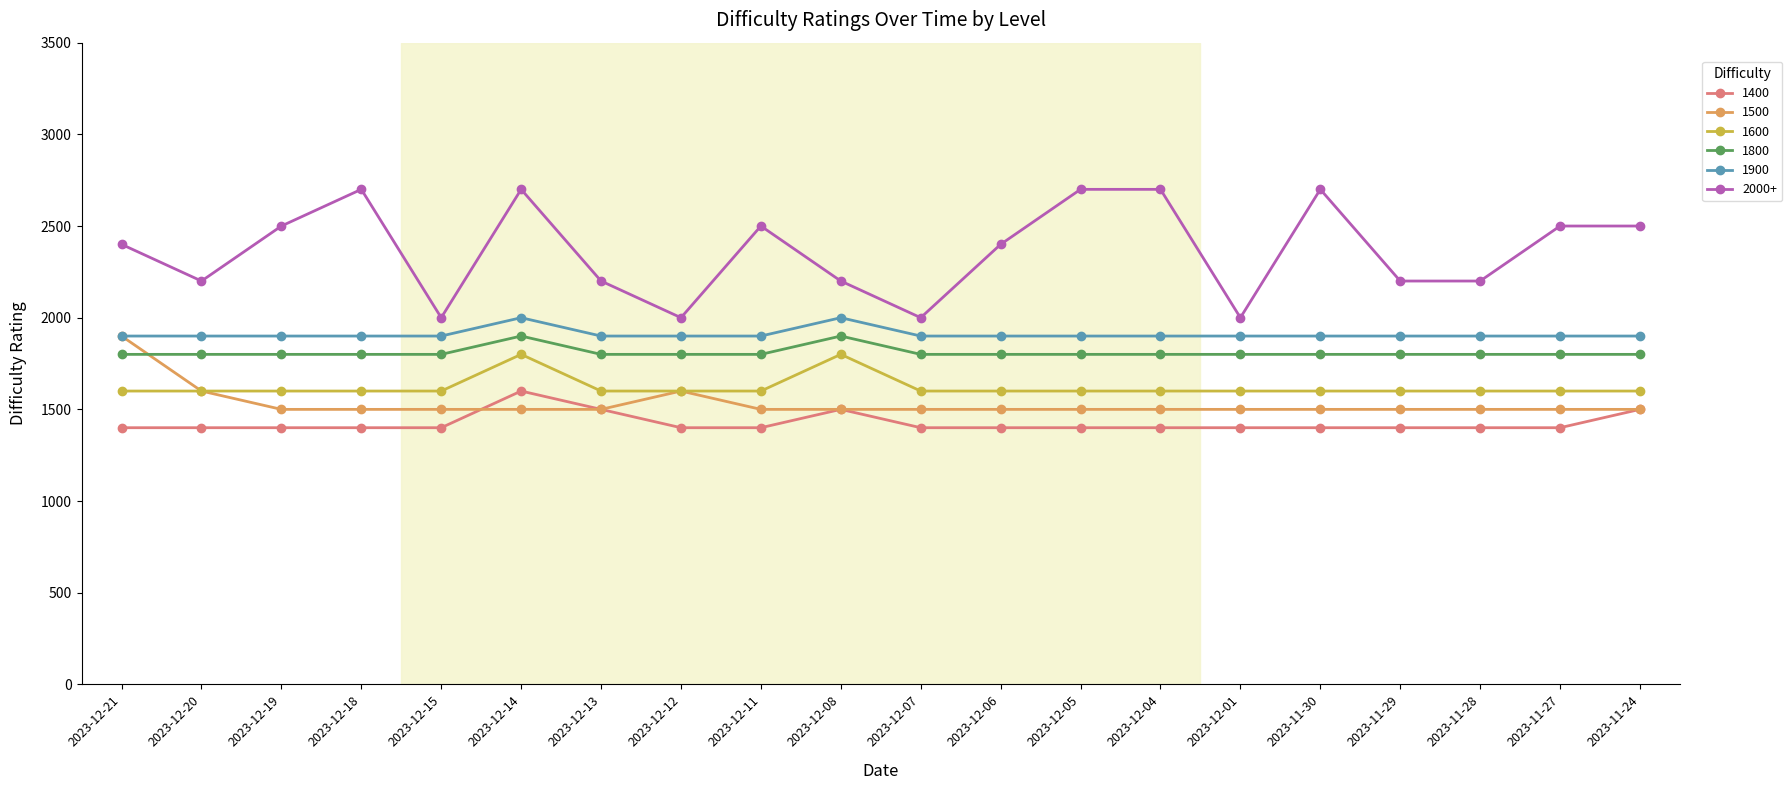

Between 2023-12-11 and 2023-12-05, which series saw the biggest shift?

2000+